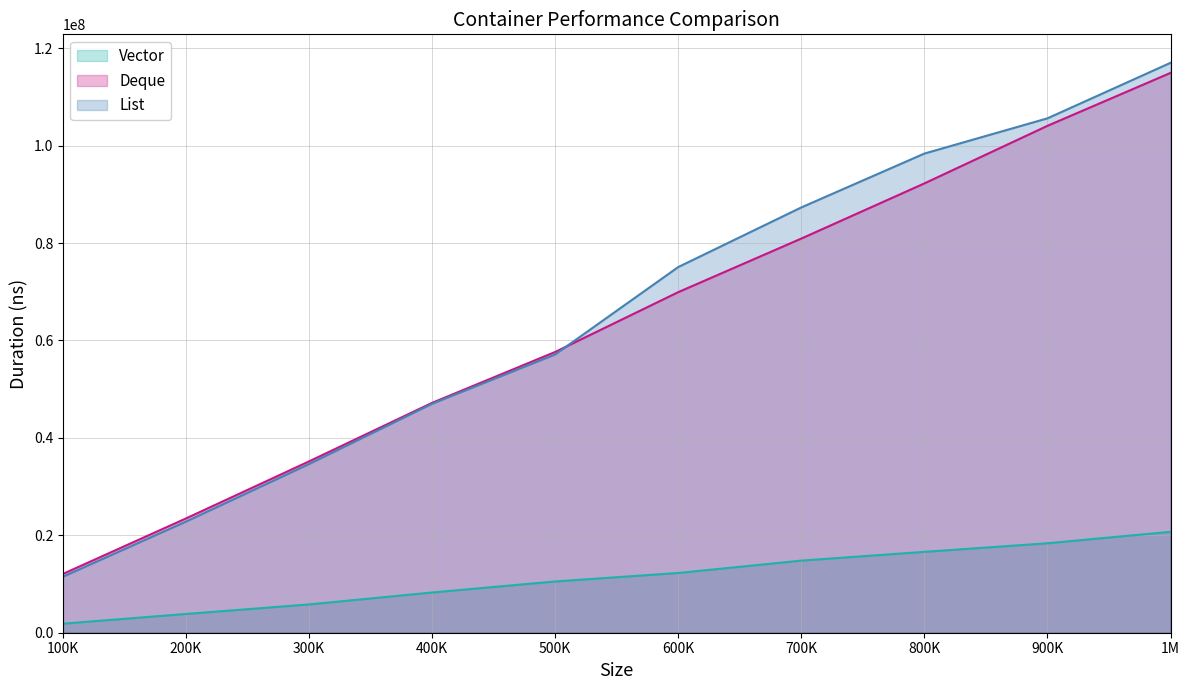

What is the spread (max minus min) of values at 400K?

38928300